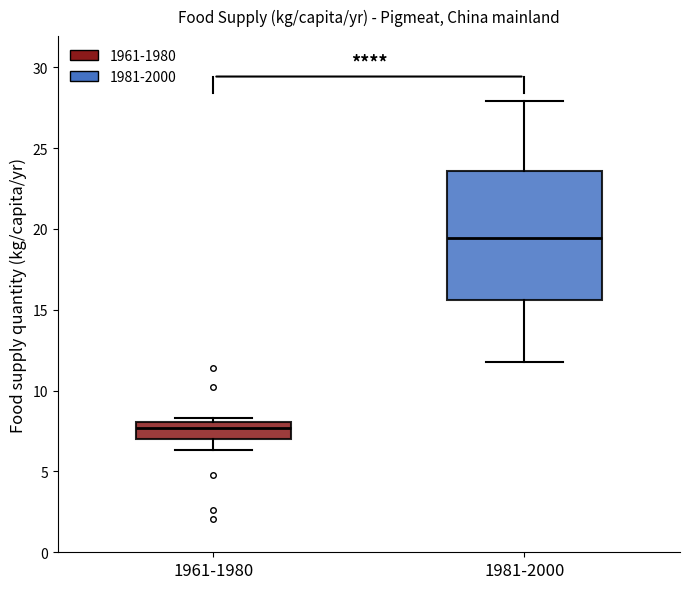

Reading left to right, read every box against the y-axis: the position of its median line, the range the box covers, and the ends of its whiskers. The values are not printed on the chart, so give them approximately, as read against the axis.

1961-1980: median 7.5, box 7.0 to 8.0, whiskers 6.5 to 8.5
1981-2000: median 19.5, box 15.5 to 23.5, whiskers 12.0 to 28.0